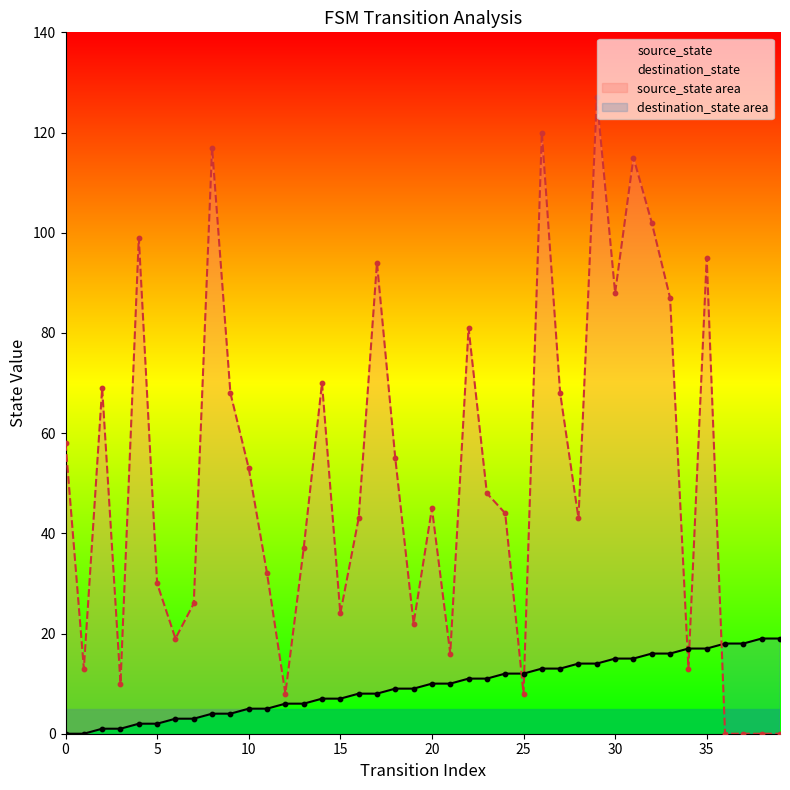

What are all the series names shown in the legend?

source_state, destination_state